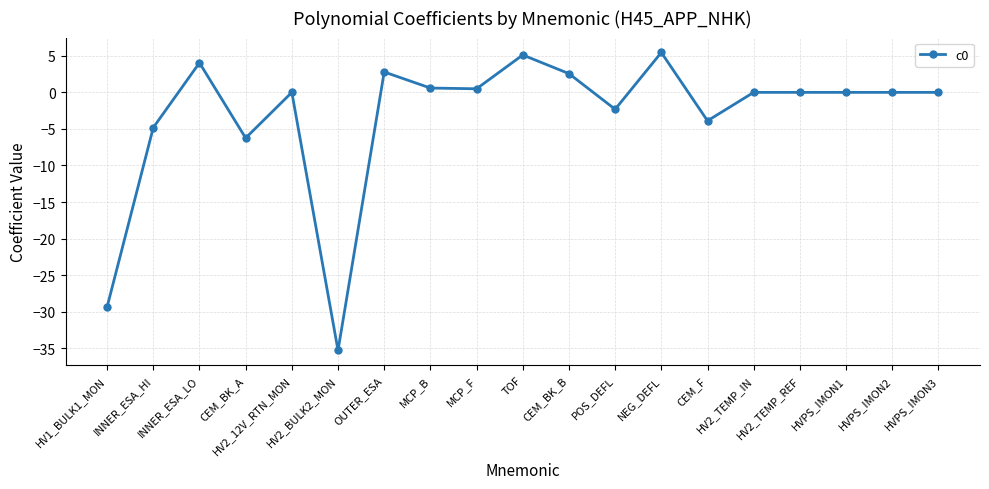

What is the smallest value displayed?

-35.3